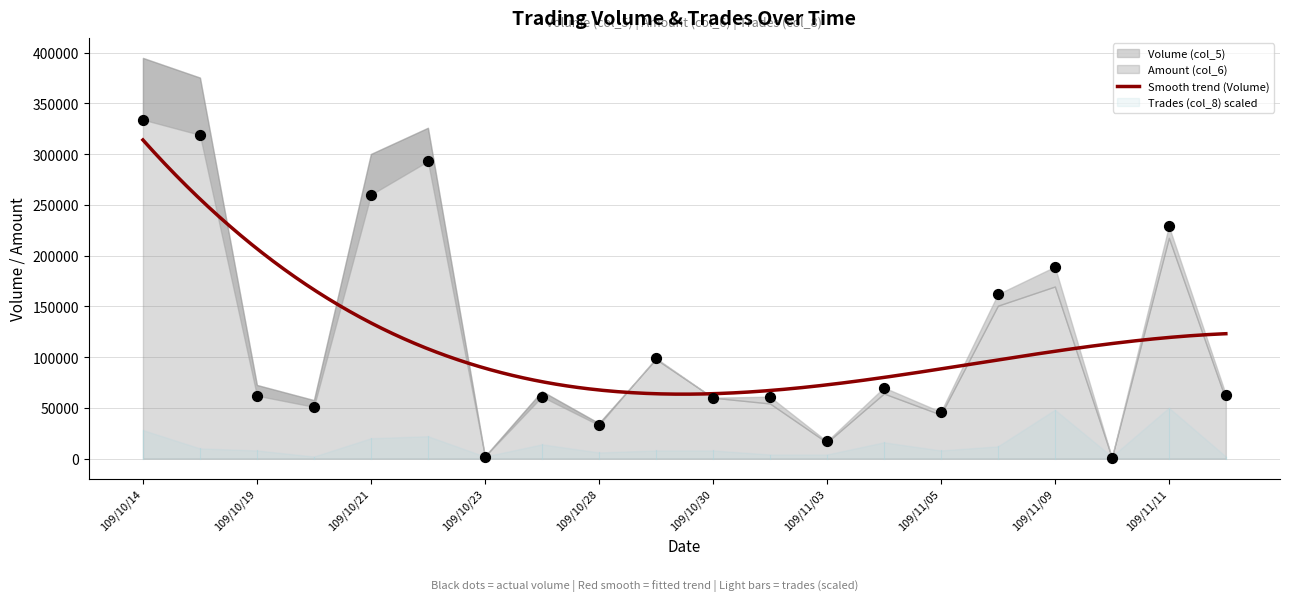

What is the maximum value for Smooth trend (Volume)?

313975.5